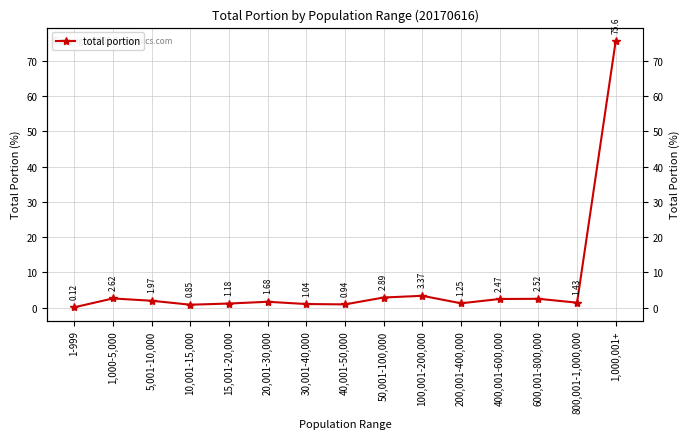

Does the chart display data point markers on the line(s)?

Yes